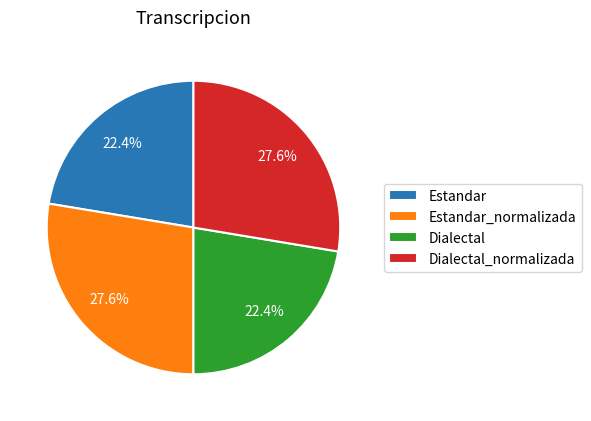

Is Estandar_normalizada the majority of the pie?

No